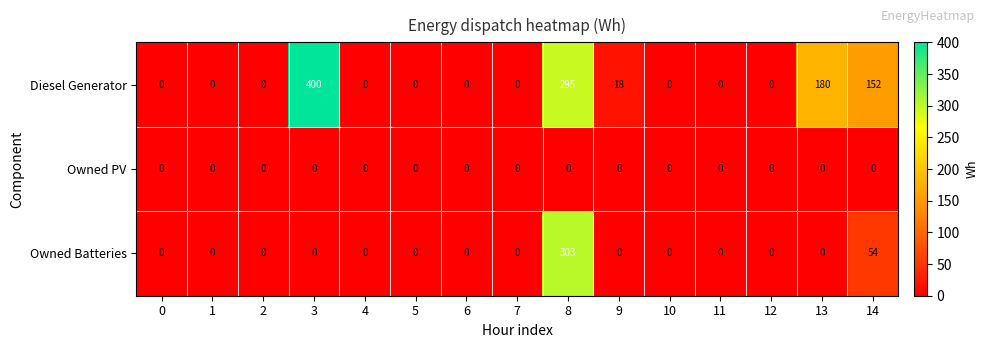

True or false: Diesel Generator has a value of -192 at 12.

False